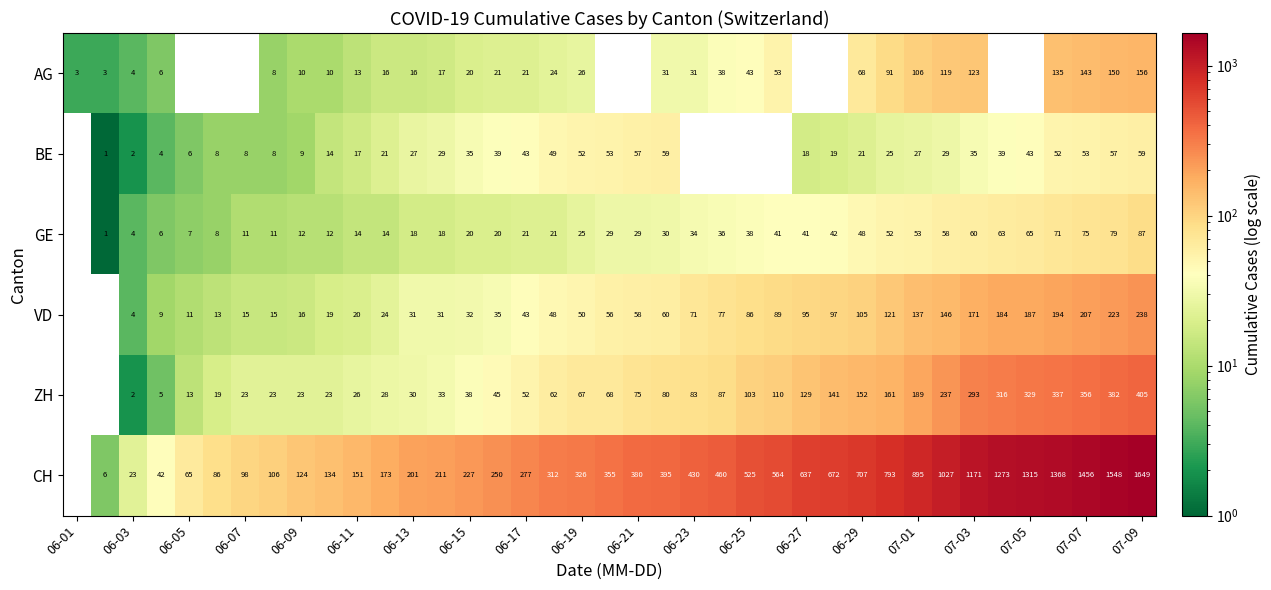

What is the total value across all series at 07-09?

2594